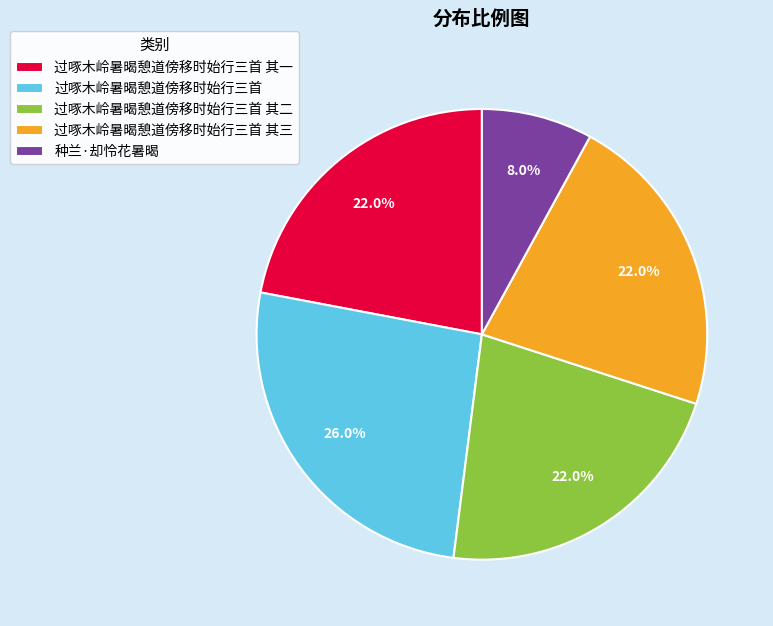

Is there a majority slice in this chart?

No